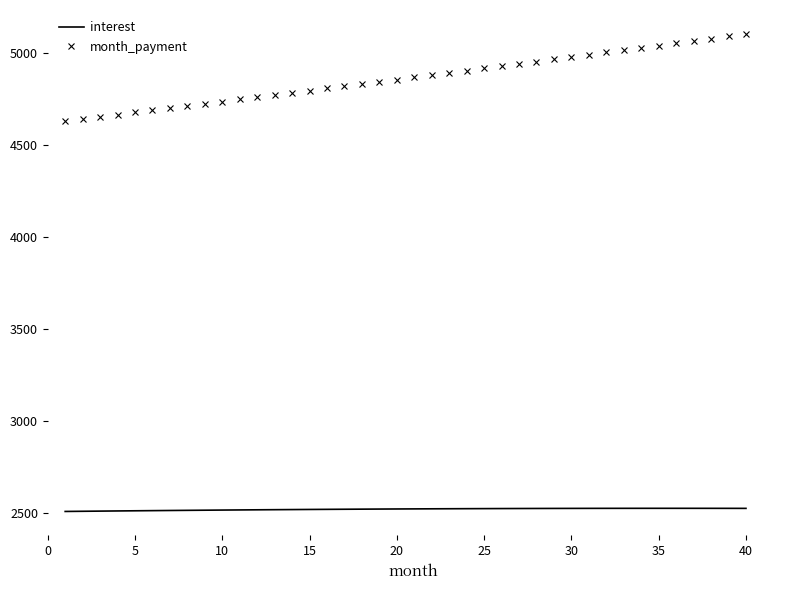

What is the difference between the maximum and minimum values in the month_payment series?

473.7